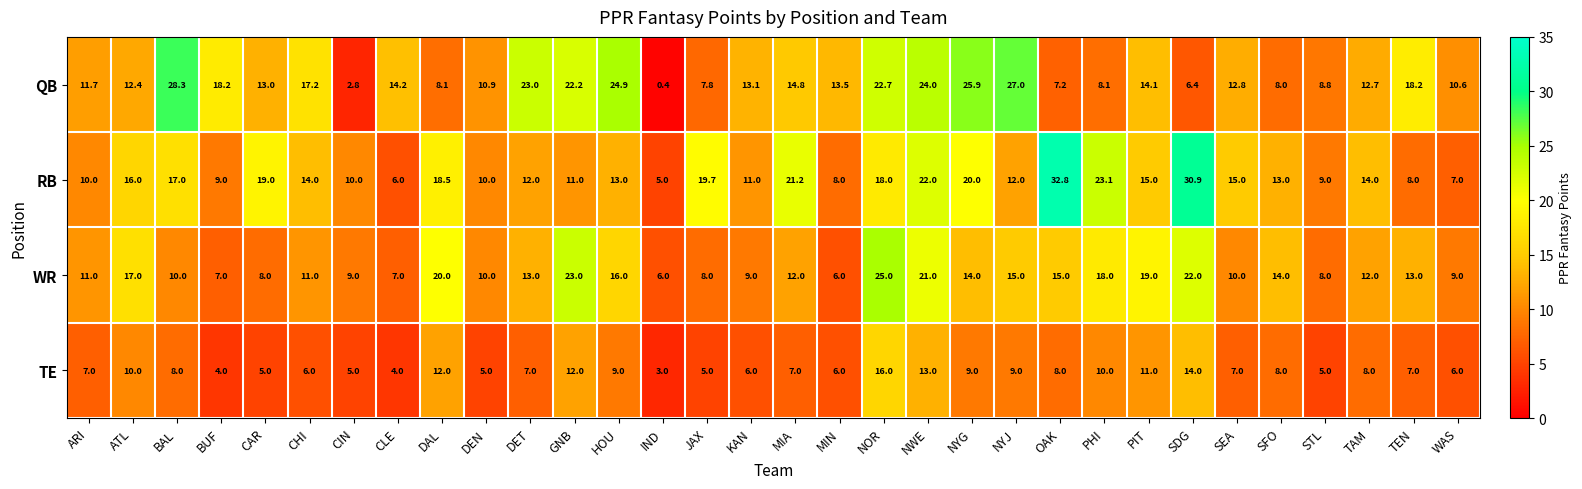

Which series has the largest range (max minus min)?

QB